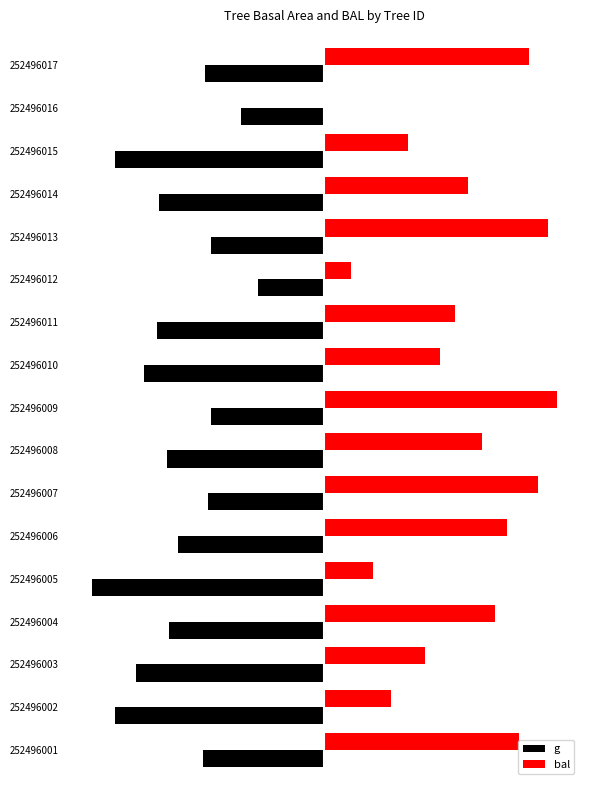

What are all the series names shown in the legend?

g, bal